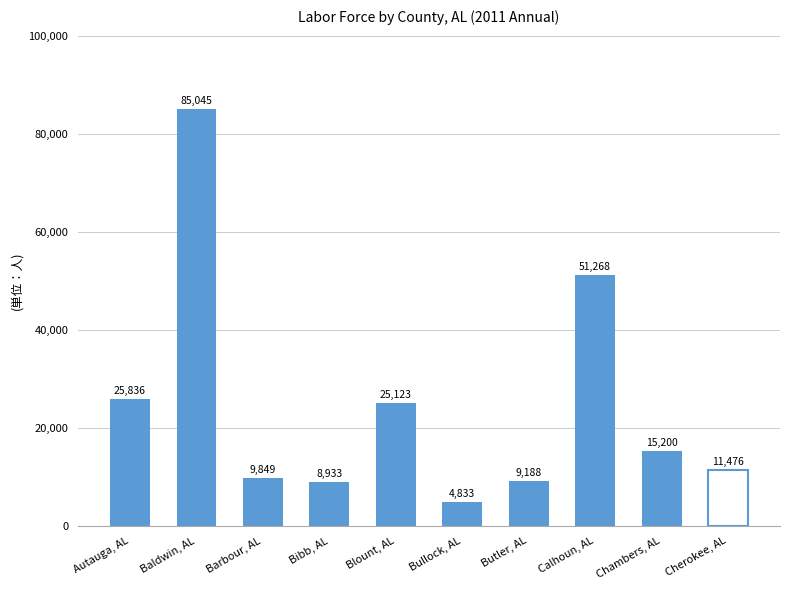

What is the average value?

24675